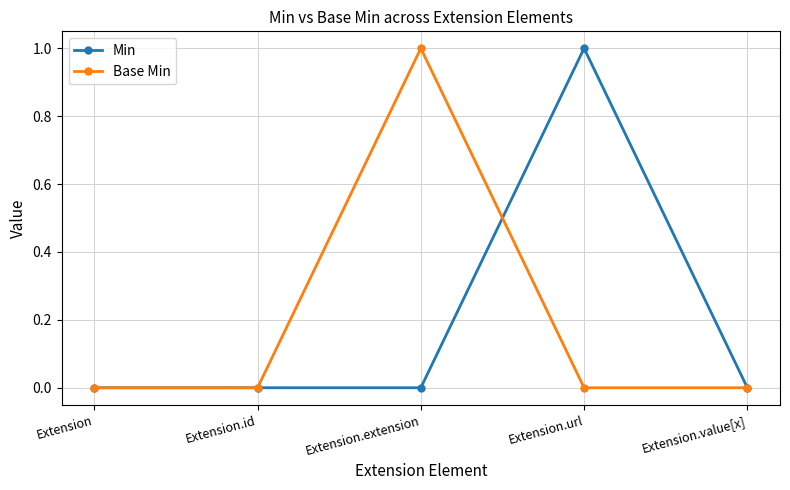

Which series changed the most between Extension.id and Extension.url?

Min